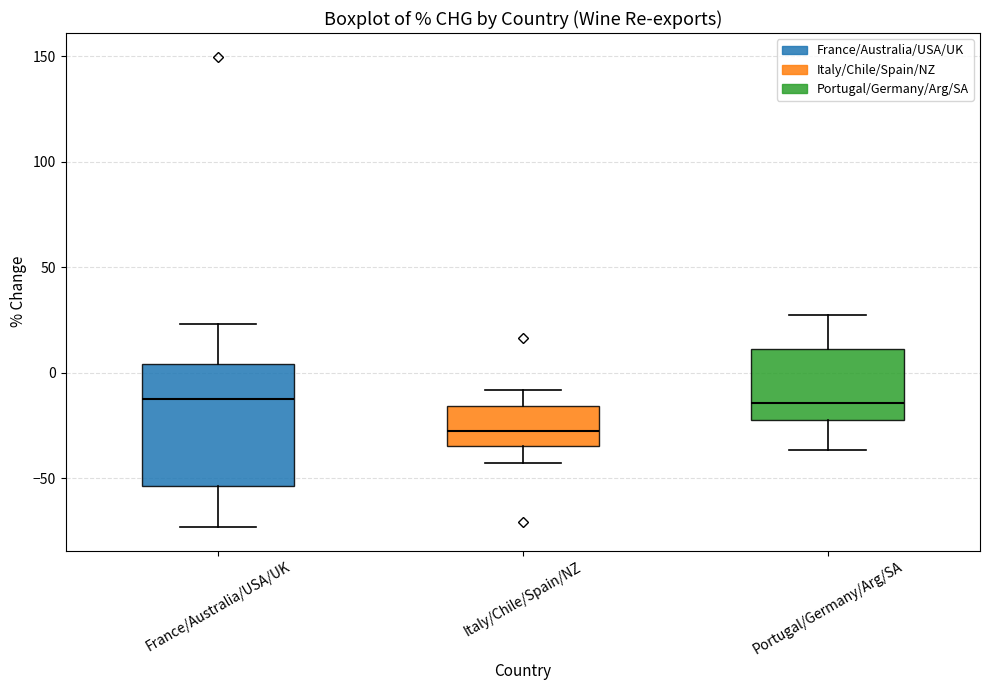

Where does the upper whisker of the box for Portugal/Germany/Arg/SA end on the y-axis? The values are not printed on the chart, so give them approximately, as read against the axis.

25